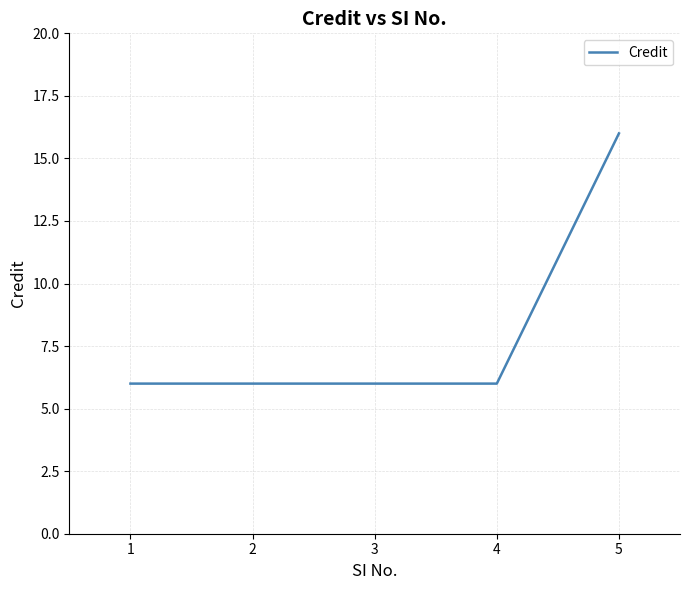

Reading right to left, extract all data points from this chart.

5=16	4=6	3=6	2=6	1=6